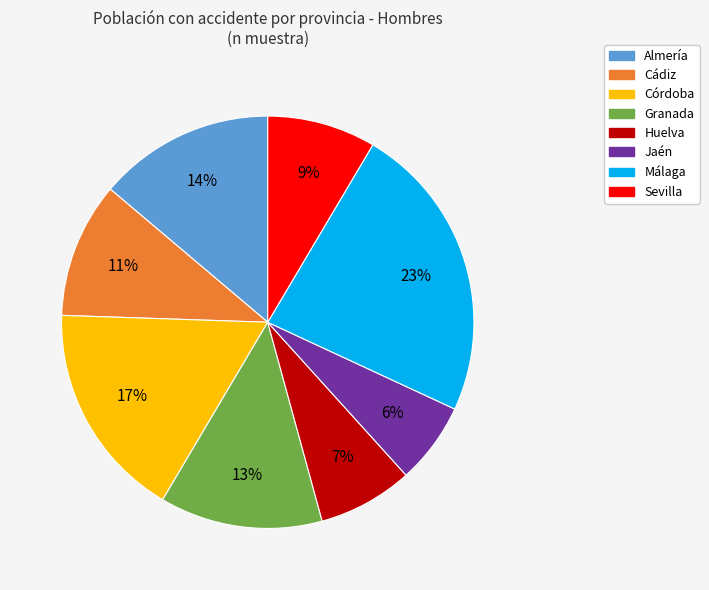

Combined, do Córdoba and Huelva account for over 50%?

No